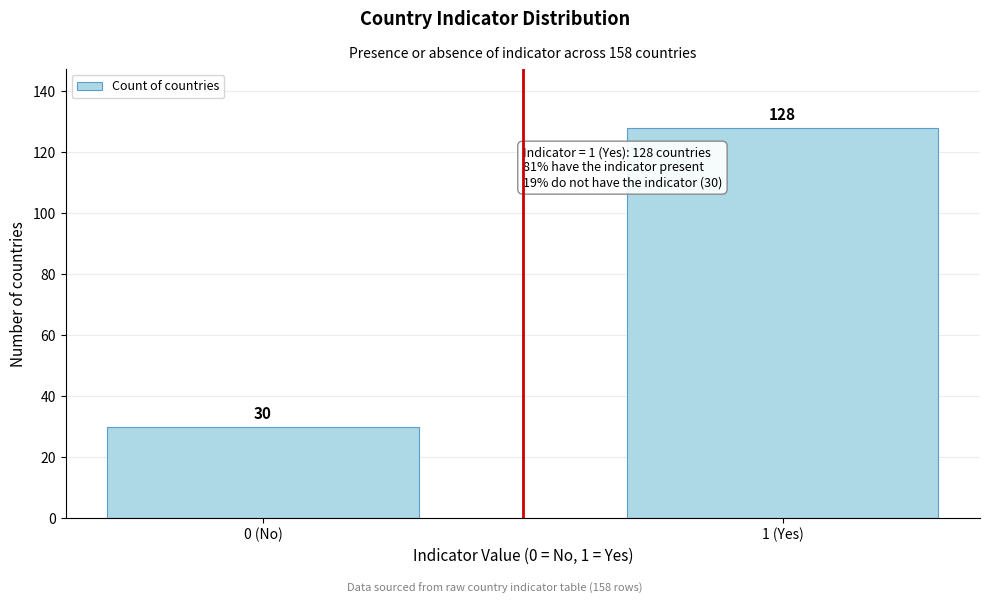

Reading right to left, list all the values displayed in this chart.

128	30